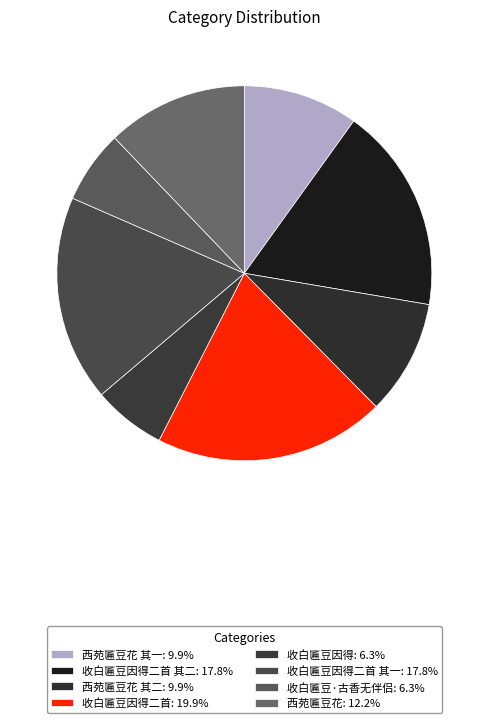

What is the smallest slice in the pie chart?

收白匾豆·古香无伴侣